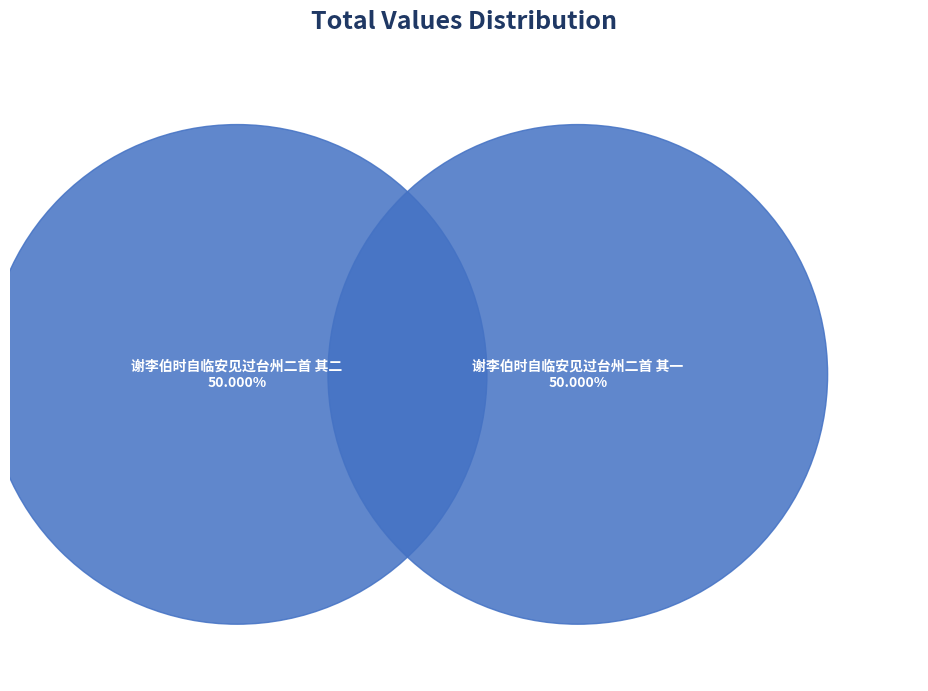

Is the sum of 谢李伯时自临安见过台州二首 其一 and 谢李伯时自临安见过台州二首 其二 greater than half?

Yes